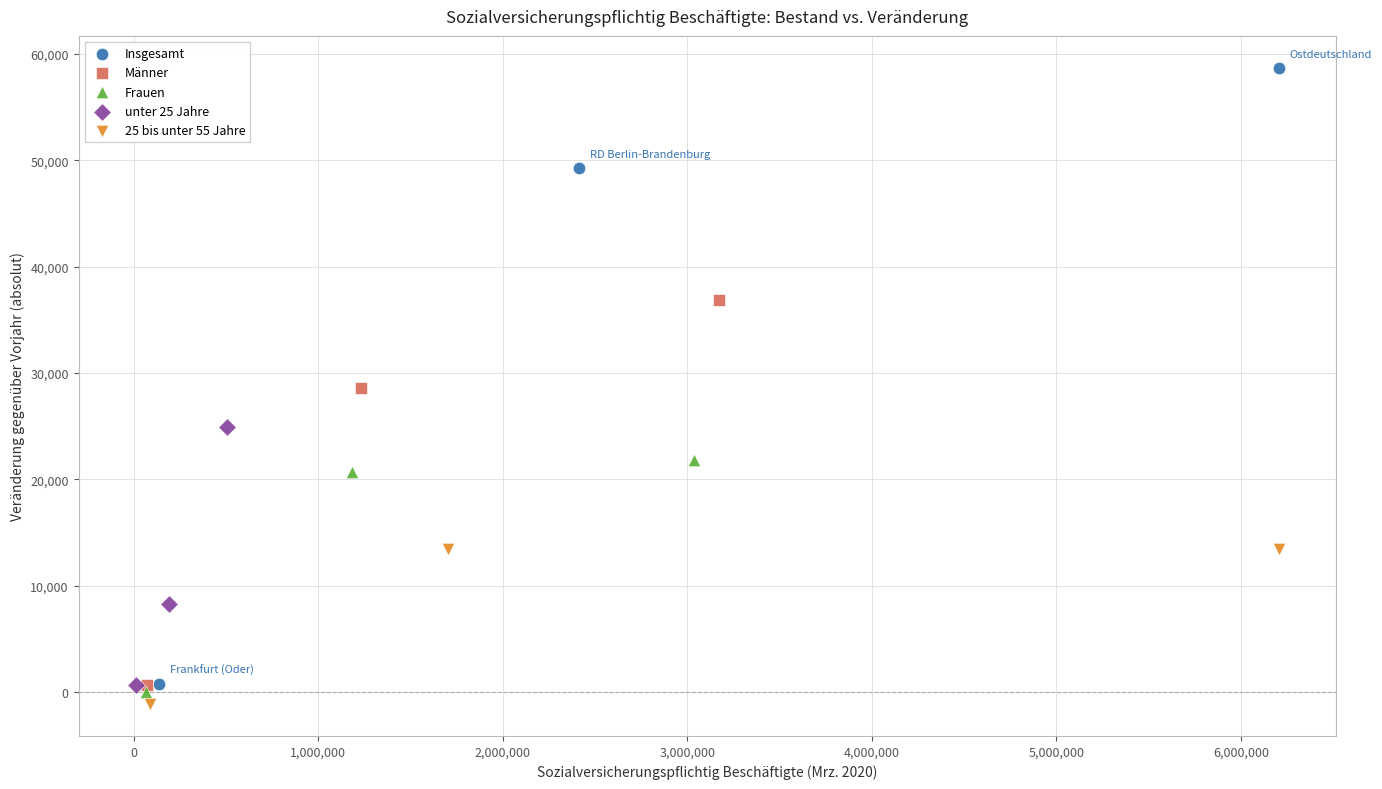

Which series reaches the maximum Y coordinate?

Insgesamt